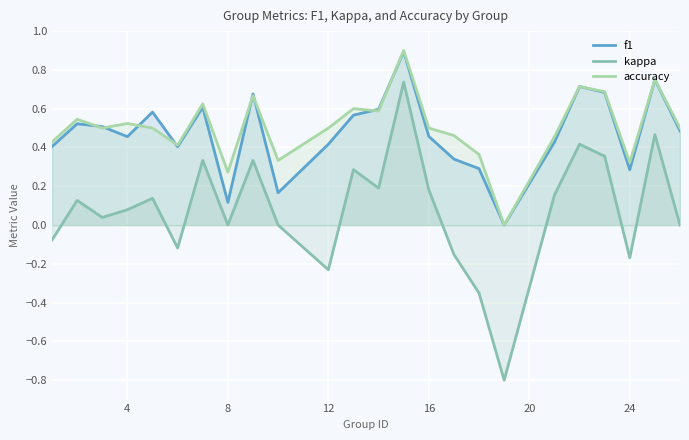

Does the chart display data point markers on the line(s)?

No